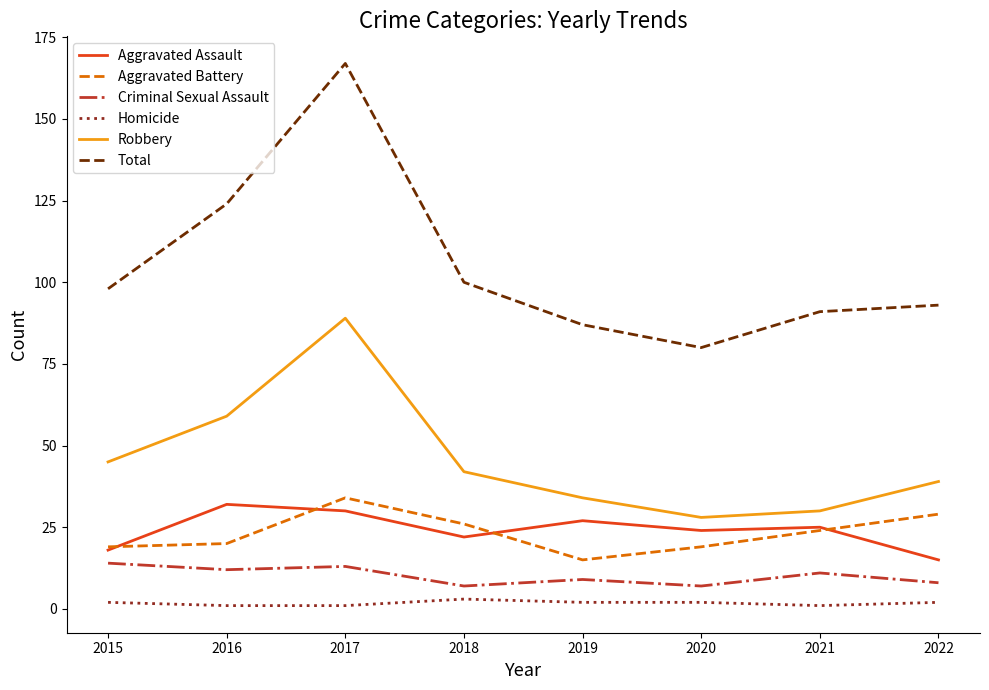

What is the maximum value shown in the chart?

167